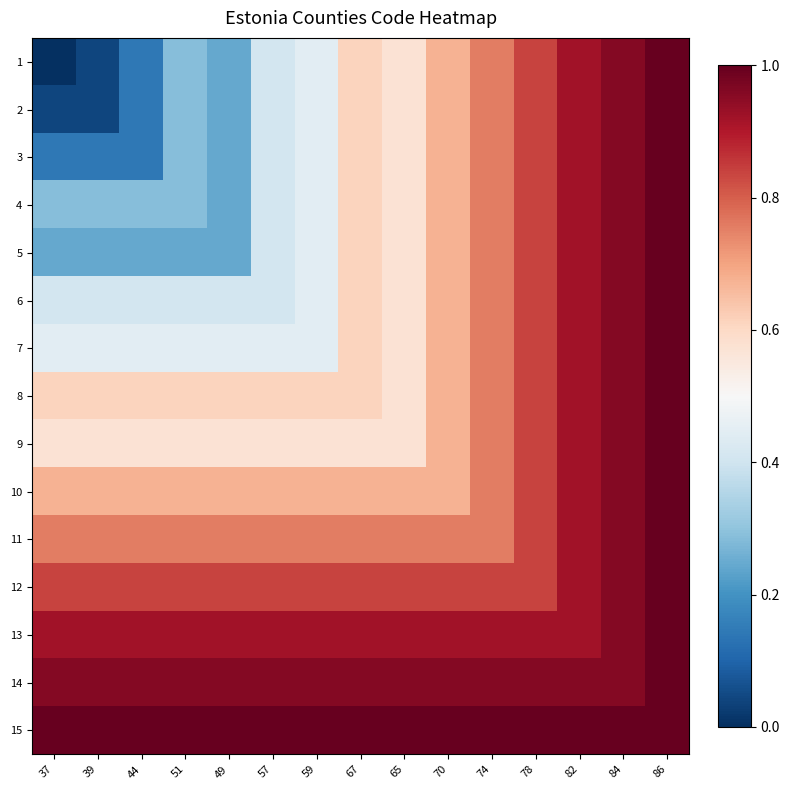

The value of 4 at 51 is 0.1. True or false?

False